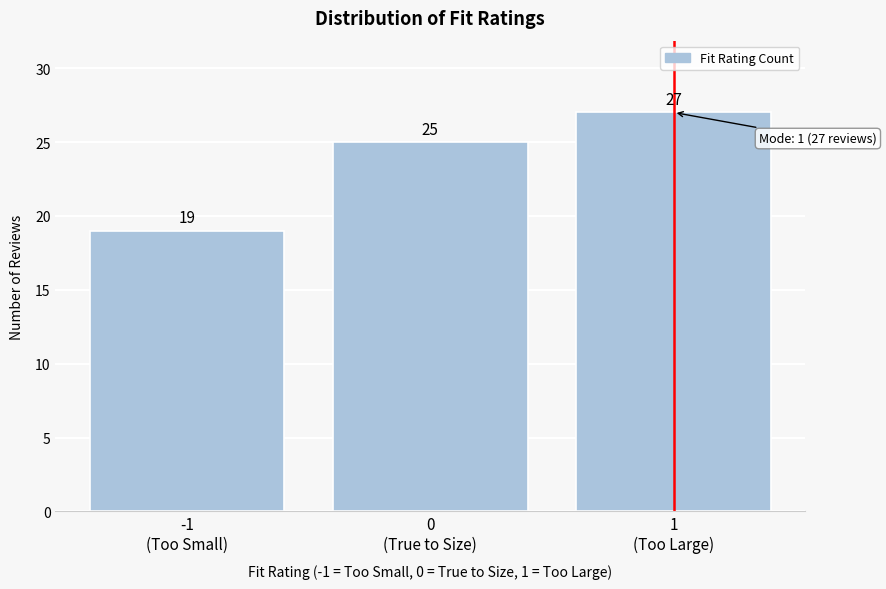

Reading right to left, extract all data points from this chart.

27	25	19